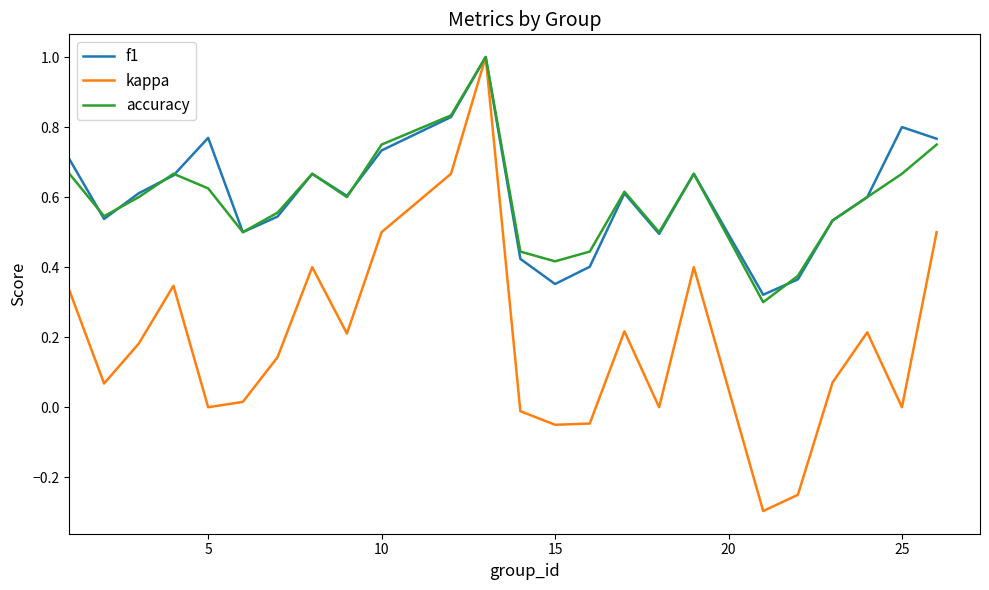

Which series has the largest range (max minus min)?

kappa